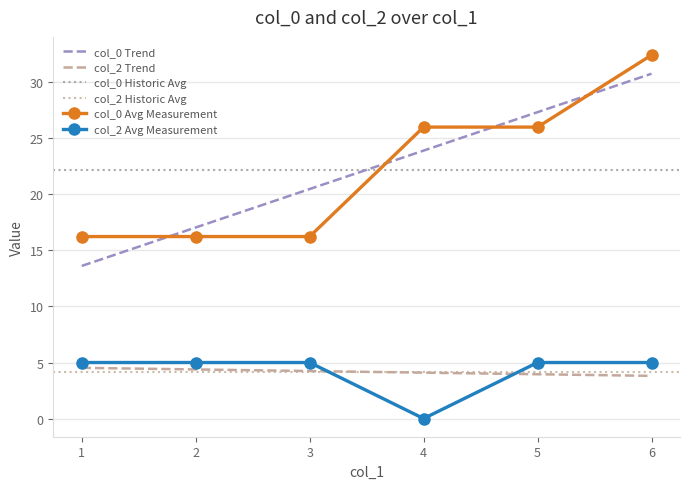

Which series reaches the maximum Y coordinate?

col_0